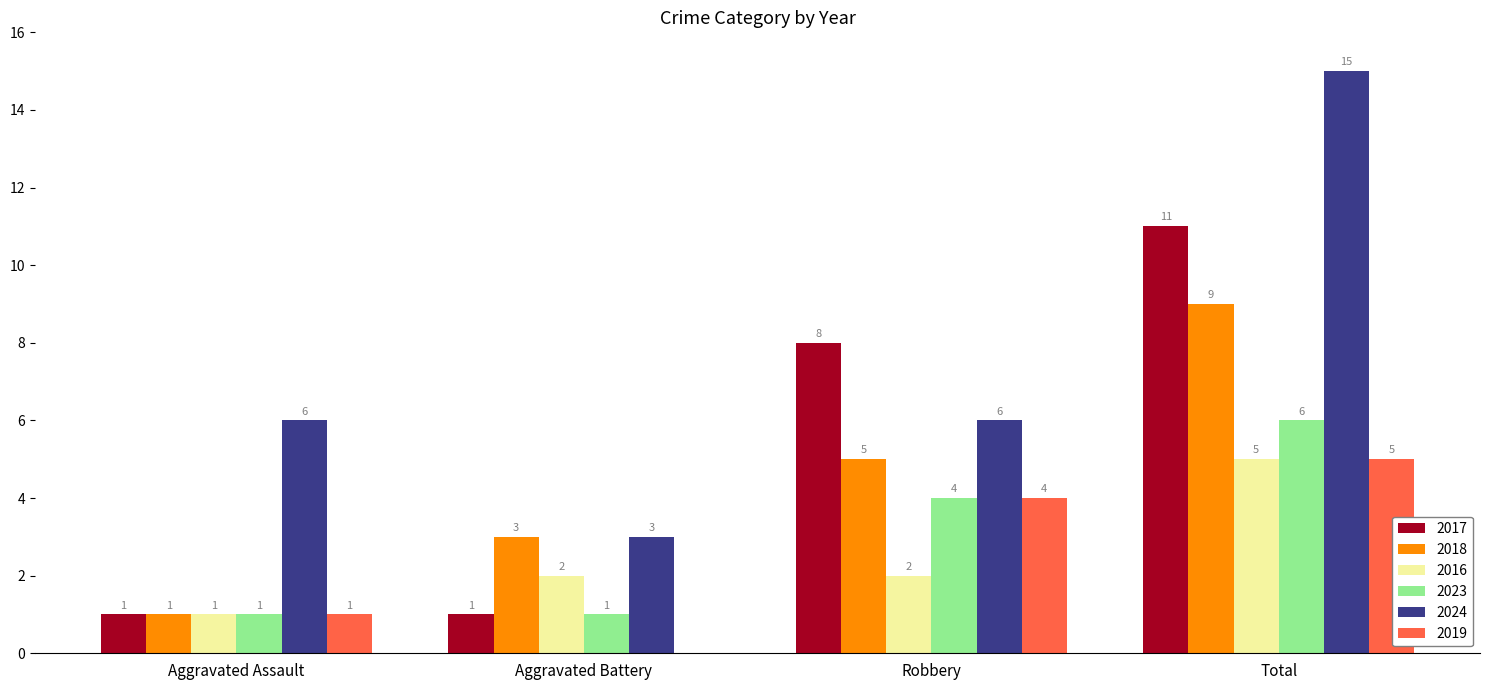

How many series are shown in this chart?

6